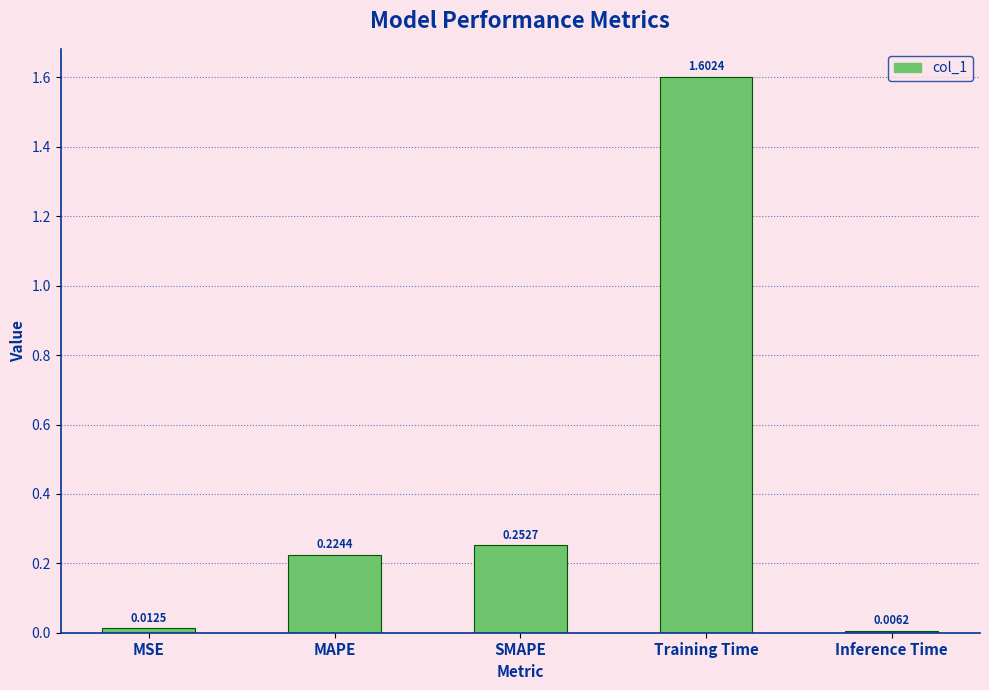

How many bars are there in total?

5